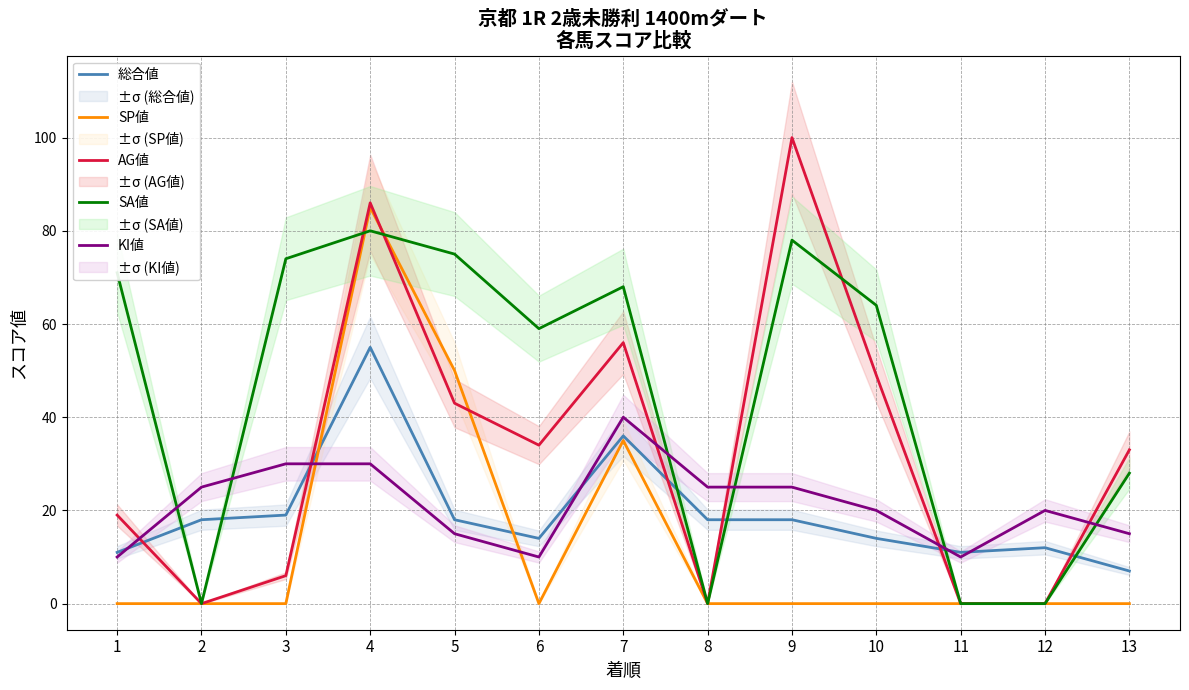

Where is the first local maximum for 総合値?

4